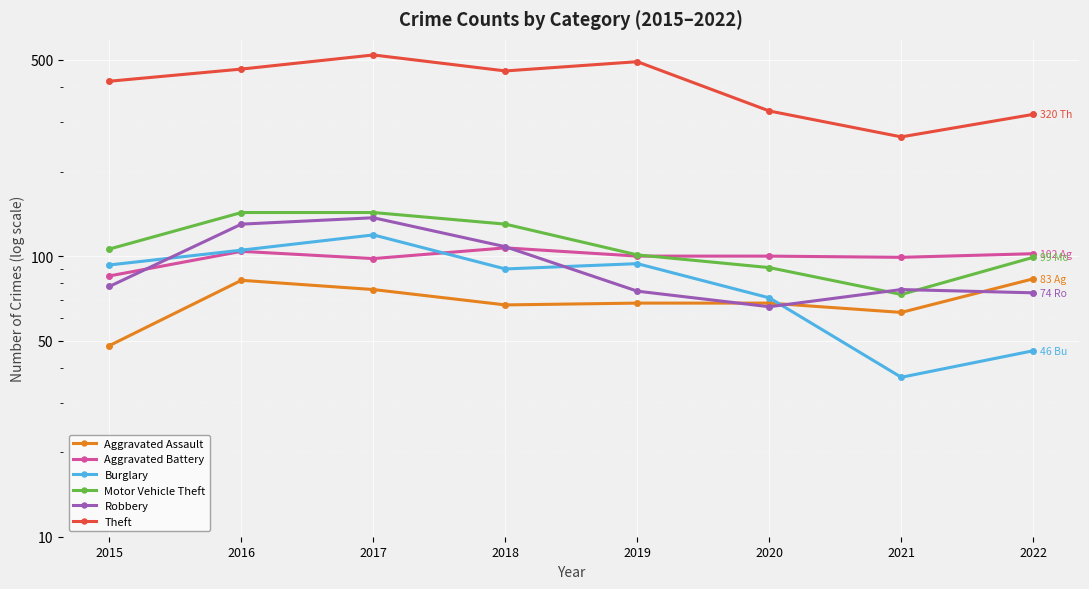

What are all the series names shown in the legend?

Aggravated Assault, Aggravated Battery, Burglary, Motor Vehicle Theft, Robbery, Theft